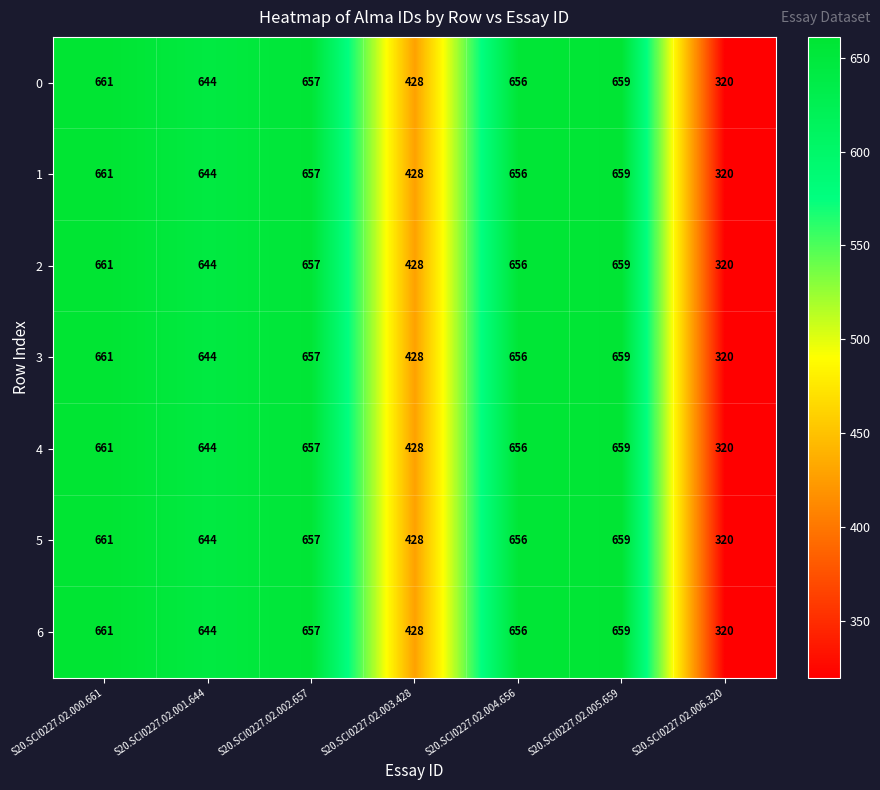

At how many categories does at least one series exceed 344?

6